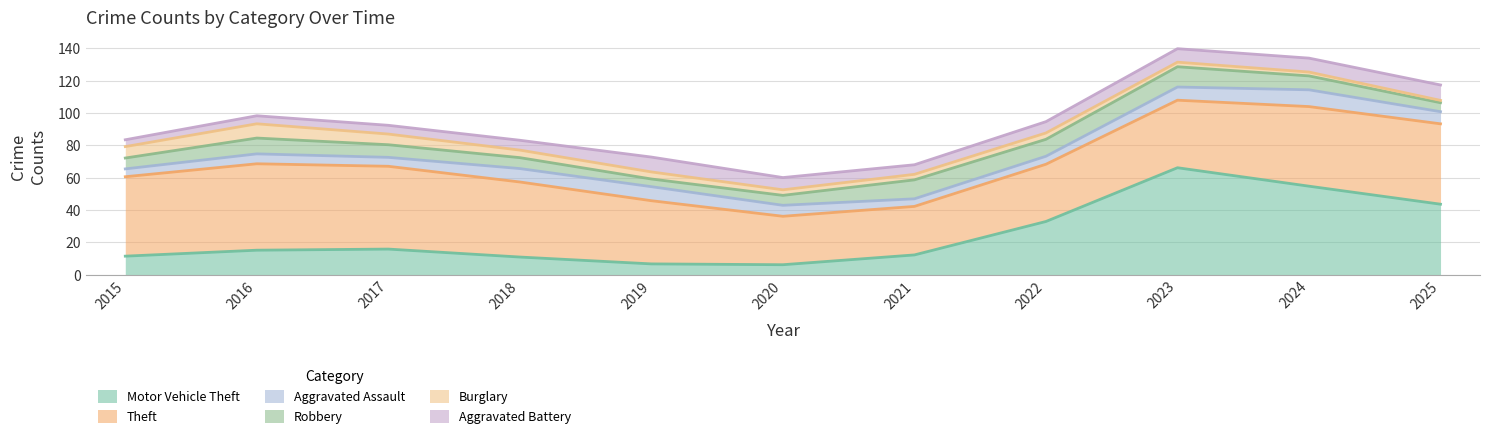

Which category has the lowest value in the Motor Vehicle Theft series?

2020